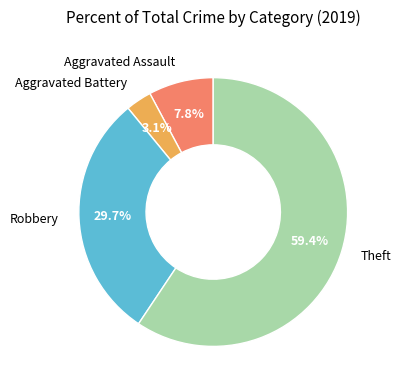

Does any single category account for the majority?

Yes